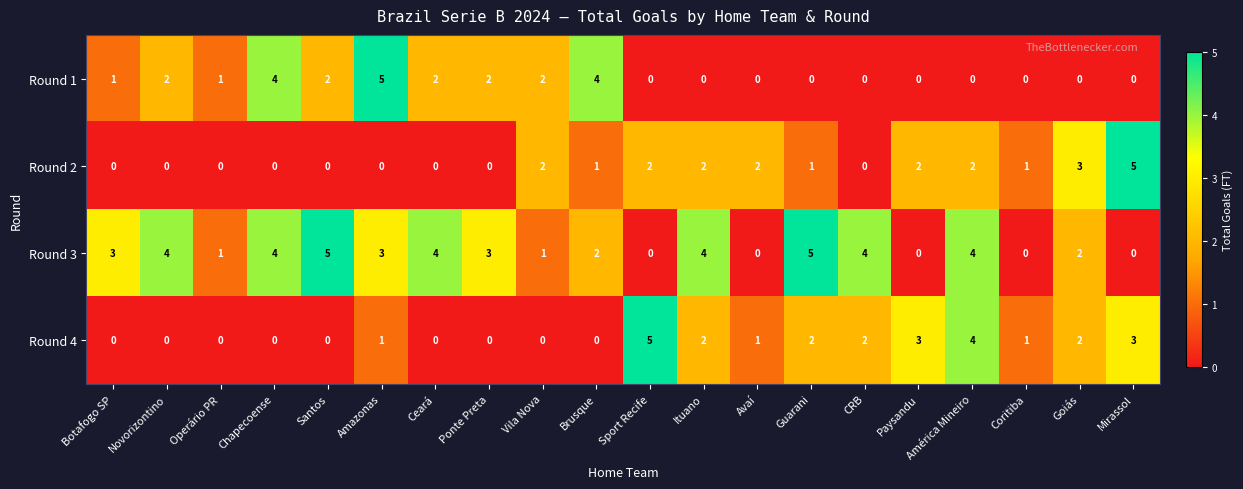

True or false: Round 2 has a value of 1 at Vila Nova.

False